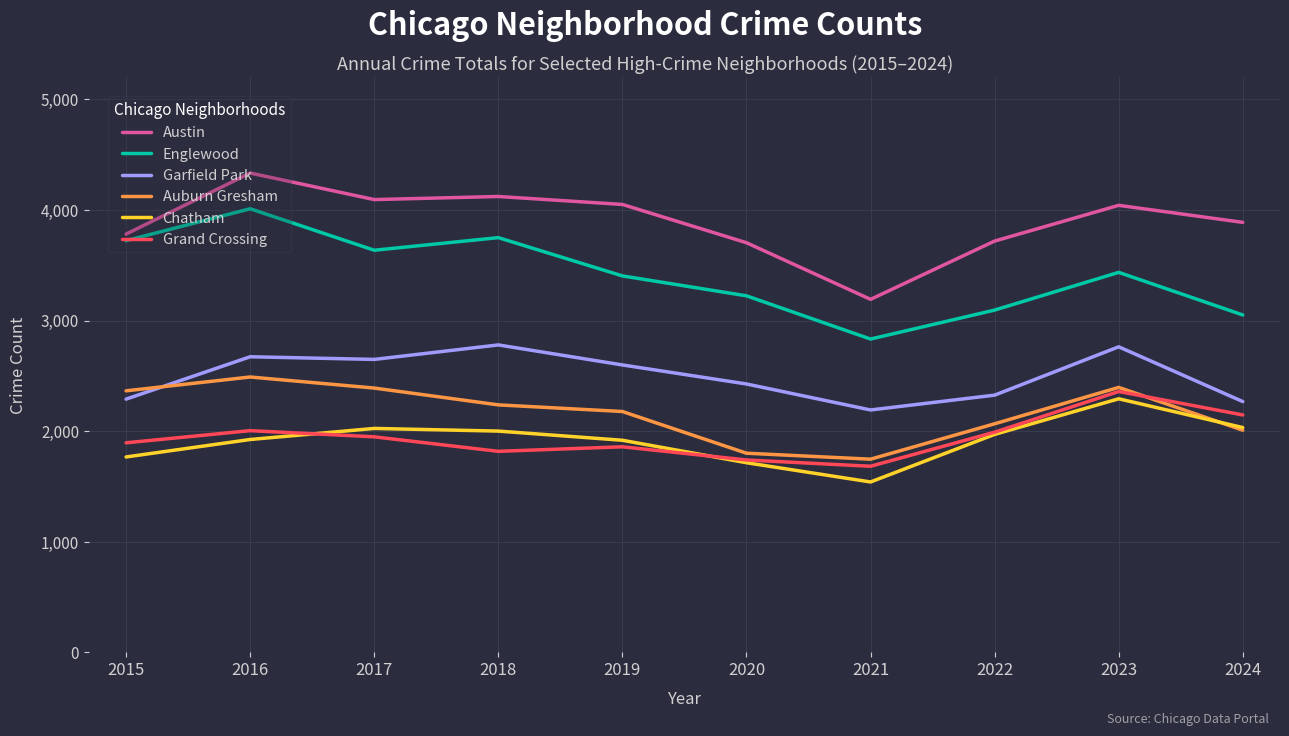

At which category does the chart reach its minimum across all series?

2021